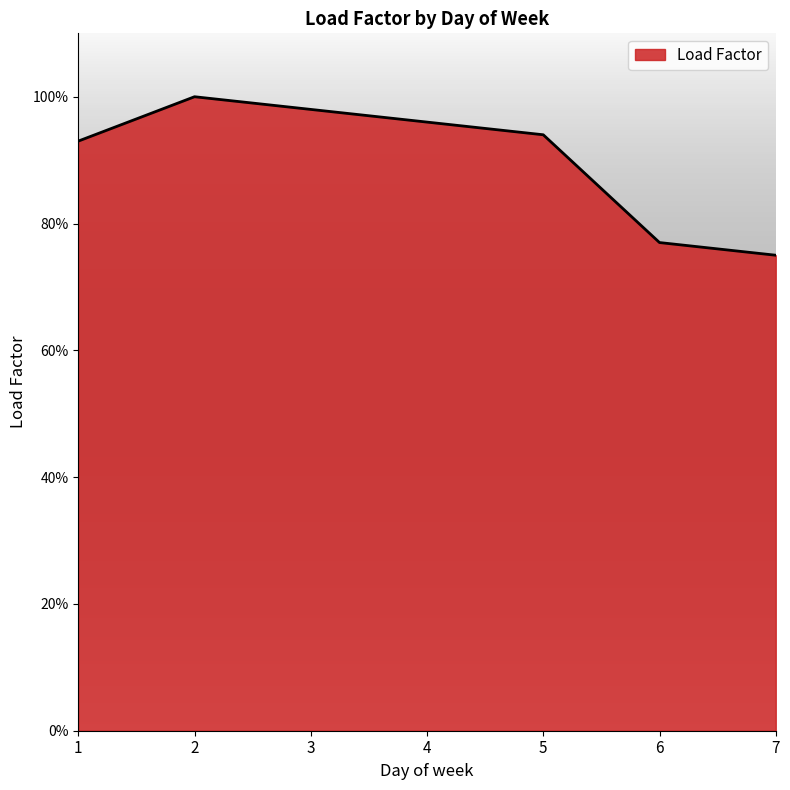

Which category has the highest value across all series?

2